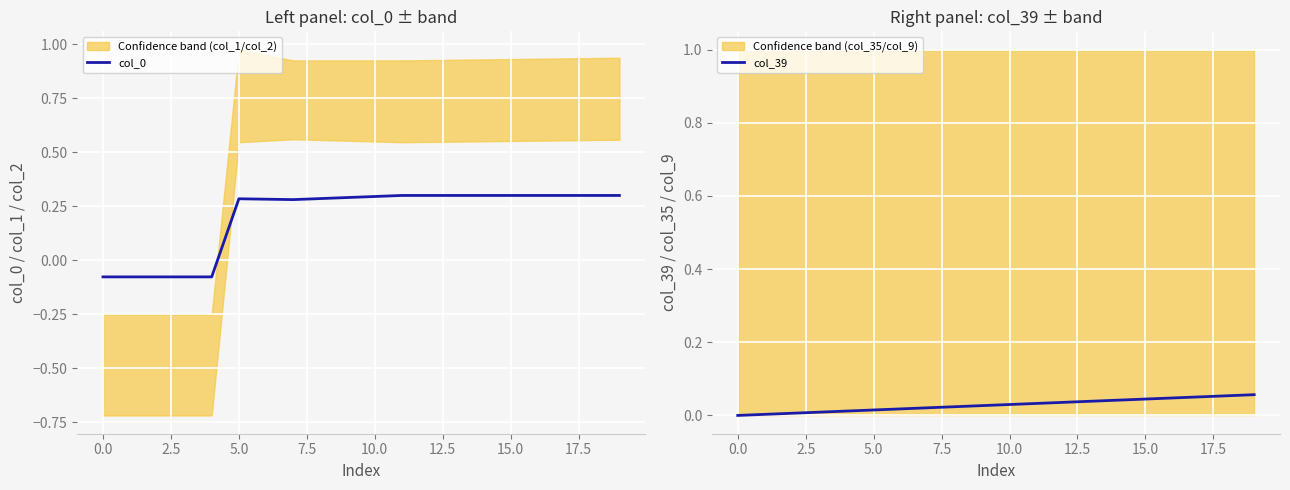

How many intersections are there between col_39 and col_0?

1